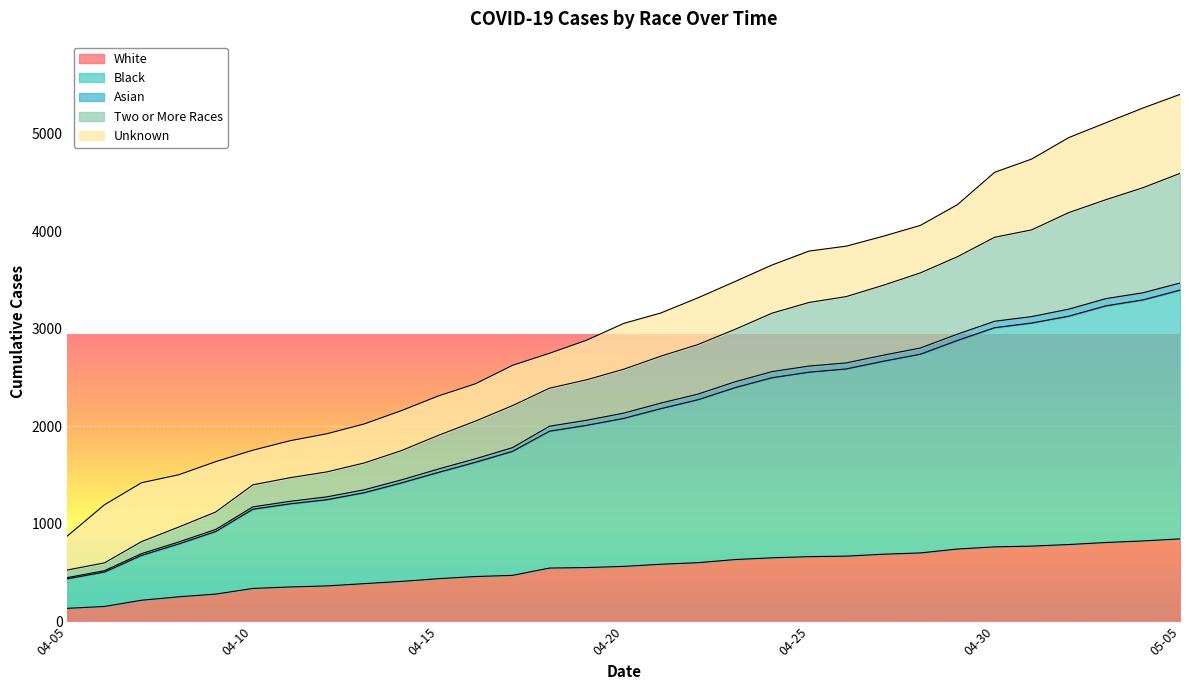

What is the lowest value of the White series?

135